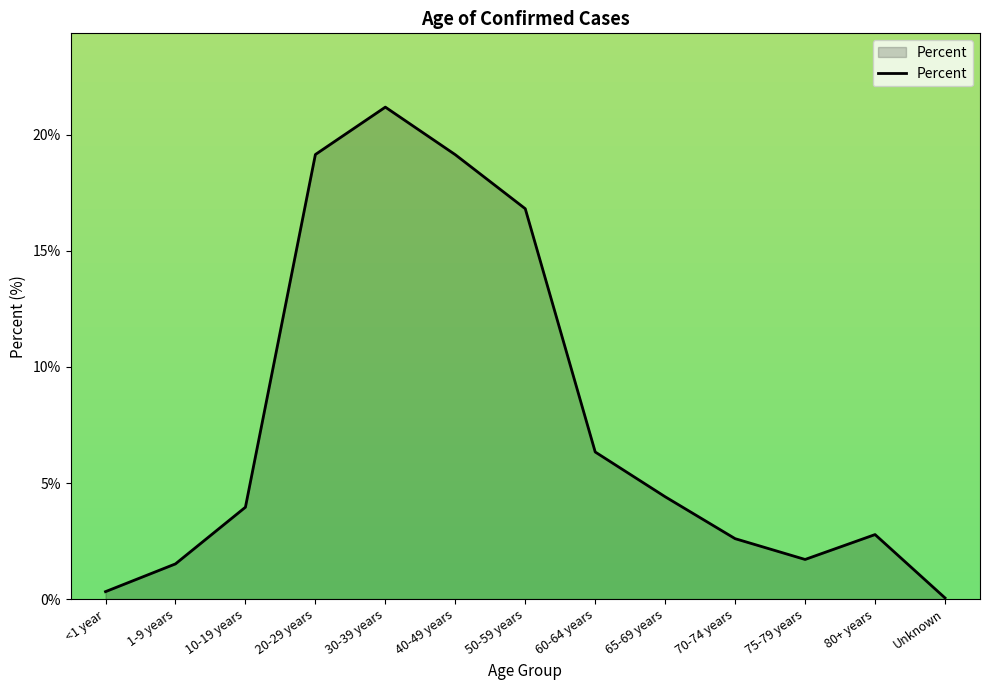

Is this an area chart (filled region under the line)?

Yes